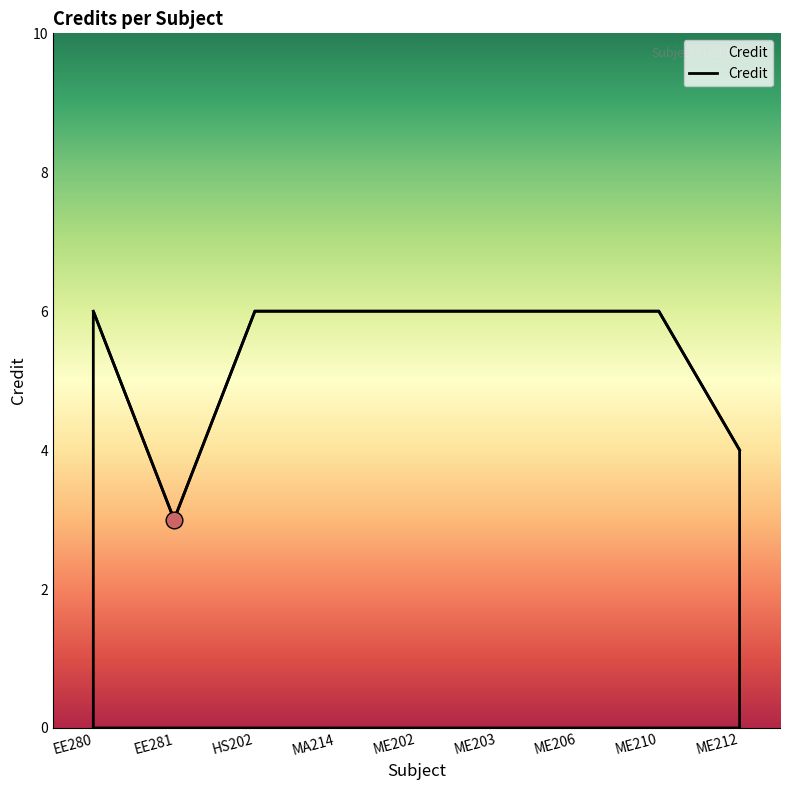

How many lines are shown in the chart?

1